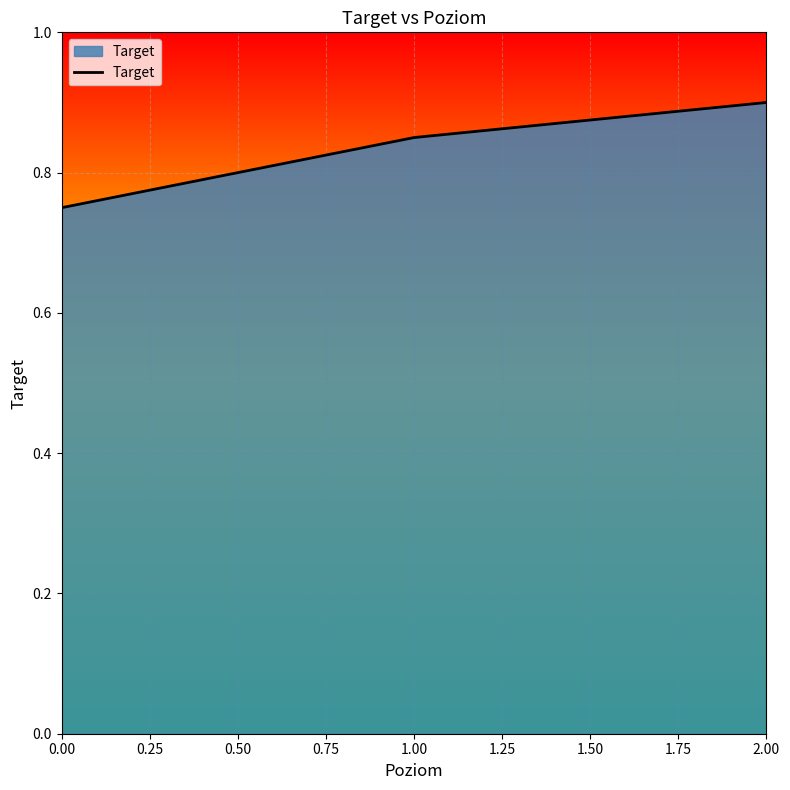

What is the sum of the values at 0.00 and 1.00?

1.6